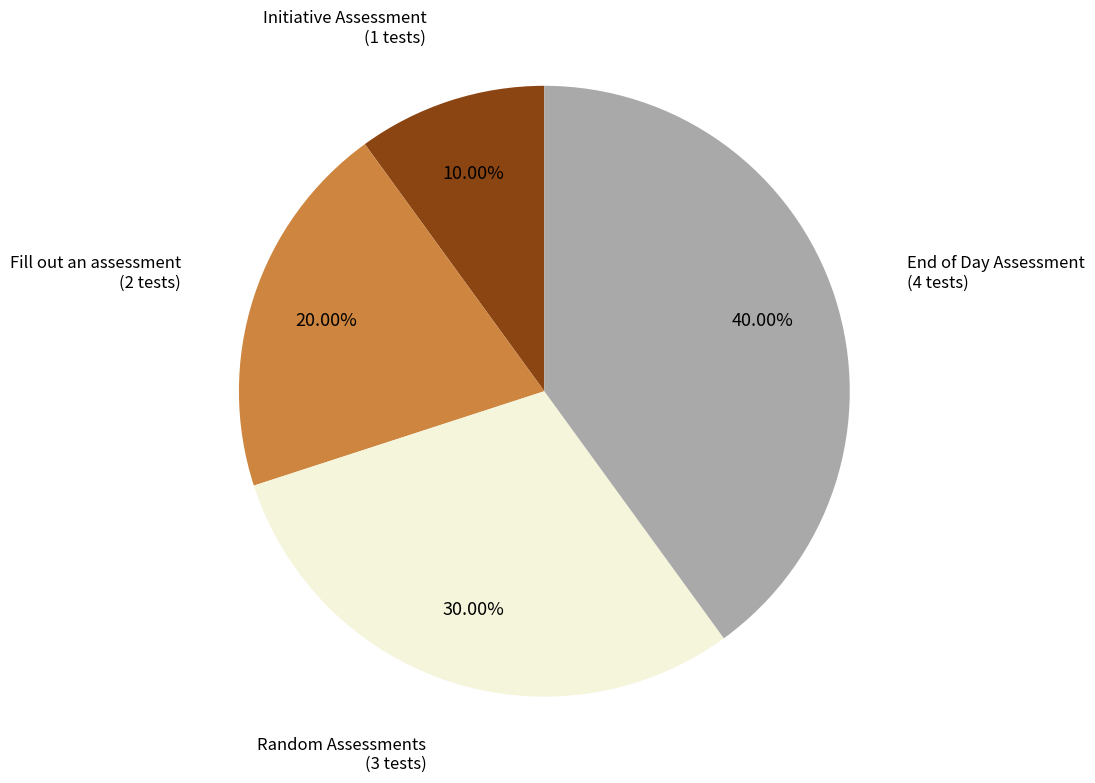

What is the smallest slice in the pie chart?

Initiative Assessment